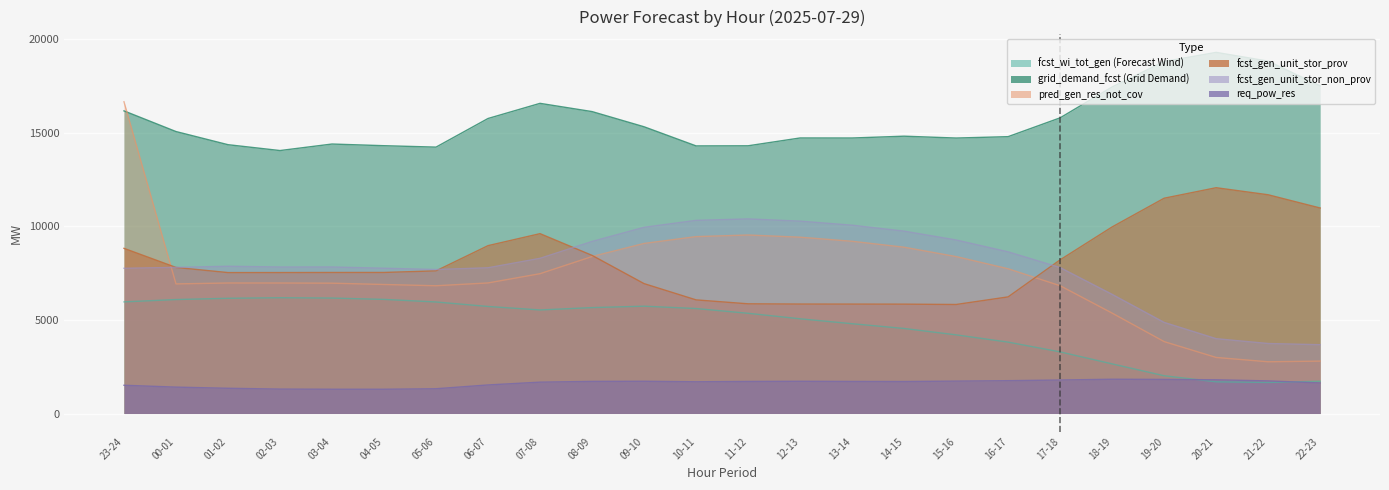

Reading left to right, extract all data points from this chart.

fcst_wi_tot_gen: 5962	6087	6154	6184	6166	6095	5957	5717	5531	5657	5732	5607	5353	5059	4796	4542	4201	3813	3292	2650	2017	1692	1659	1723
grid_demand_fcst: 16164	15060	14358	14045	14393	14304	14228	15757	16566	16126	15315	14293	14299	14717	14715	14812	14713	14787	15792	17443	18798	19288	18820	17498
pred_gen_res_not_cov: 16651	6922	6971	6970	6961	6891	6824	6974	7468	8384	9083	9448	9534	9417	9199	8882	8382	7731	6825	5362	3840	2994	2763	2799
fcst_gen_unit_stor_prov: 8822	7802	7527	7529	7533	7534	7619	8966	9606	8446	6938	6069	5859	5846	5844	5841	5823	6229	8208	9965	11499	12060	11683	10976
fcst_gen_unit_stor_non_prov: 7756	7805	7865	7825	7826	7759	7691	7784	8289	9188	9945	10316	10393	10275	10058	9740	9268	8634	7794	6364	4866	3997	3739	3675
req_pow_res: 1509	1410	1348	1305	1297	1297	1323	1526	1675	1716	1723	1695	1713	1722	1713	1709	1731	1754	1789	1831	1821	1801	1742	1633